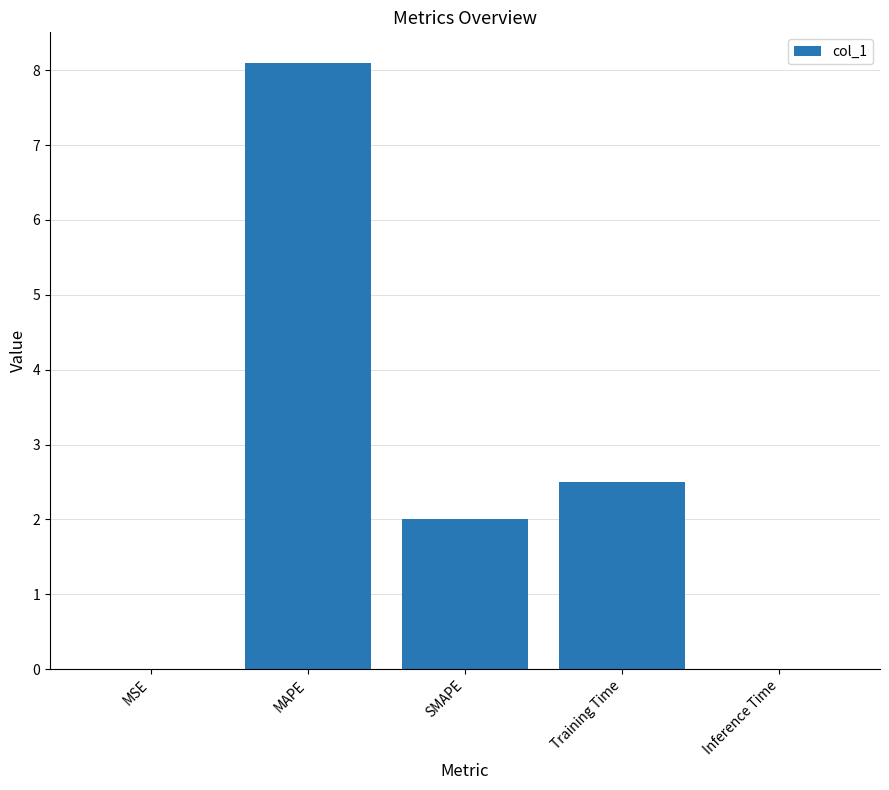

What is the greatest value displayed?

8.1